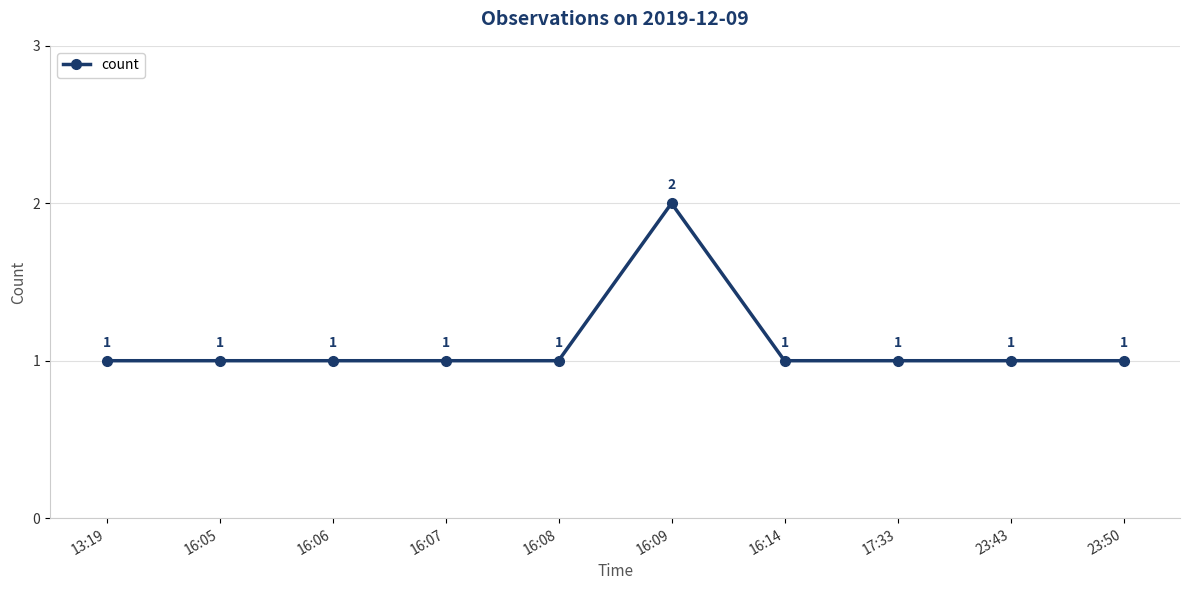

What position from the right is 16:09?

5